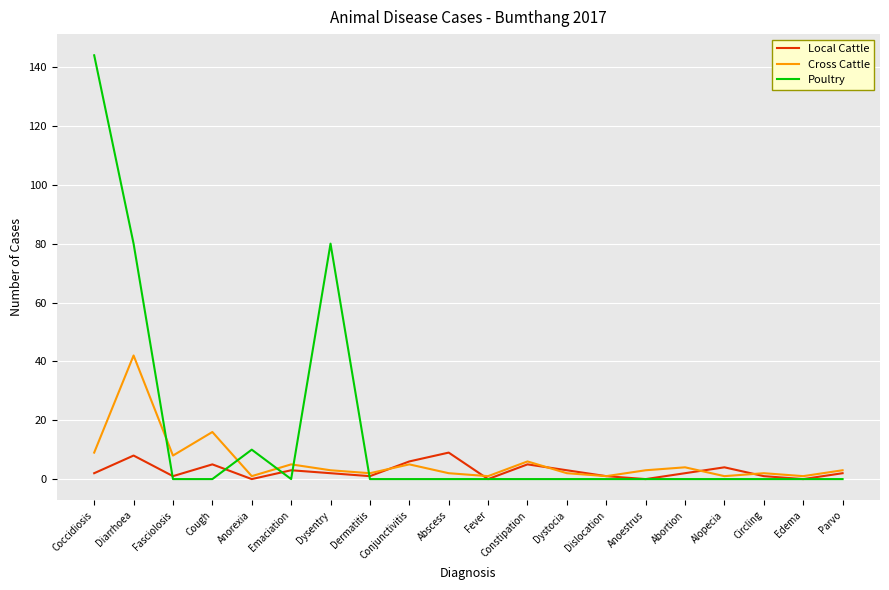

At which category does the chart reach its peak across all series?

Coccidiosis